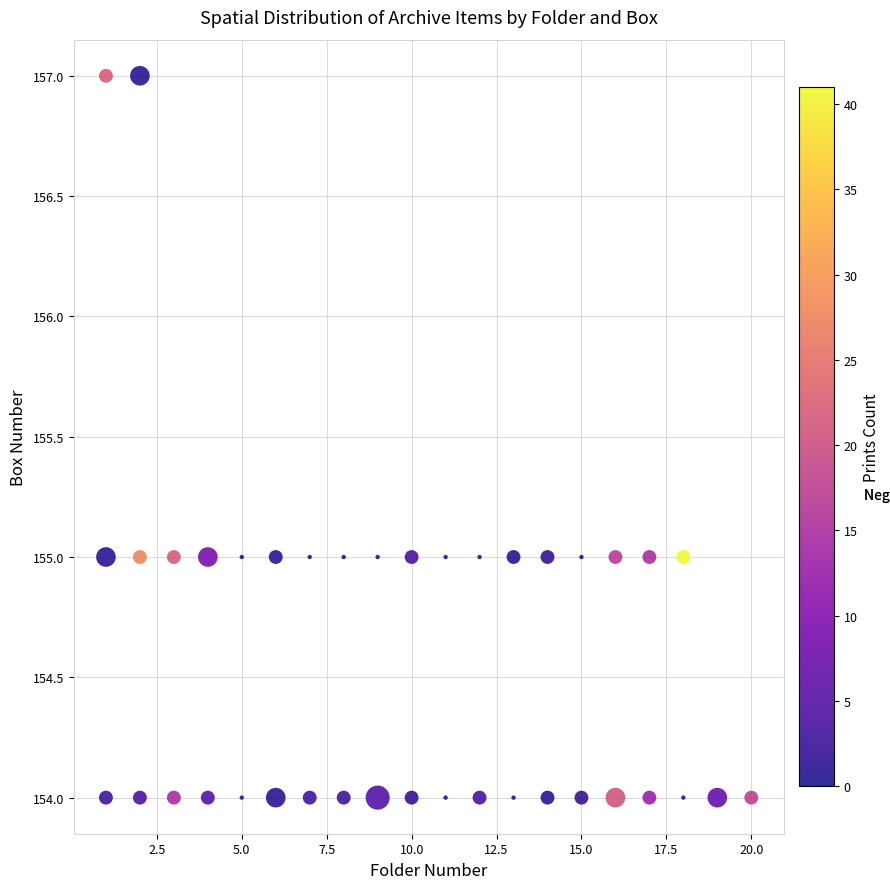

What is the range of X values (max minus min)?

19